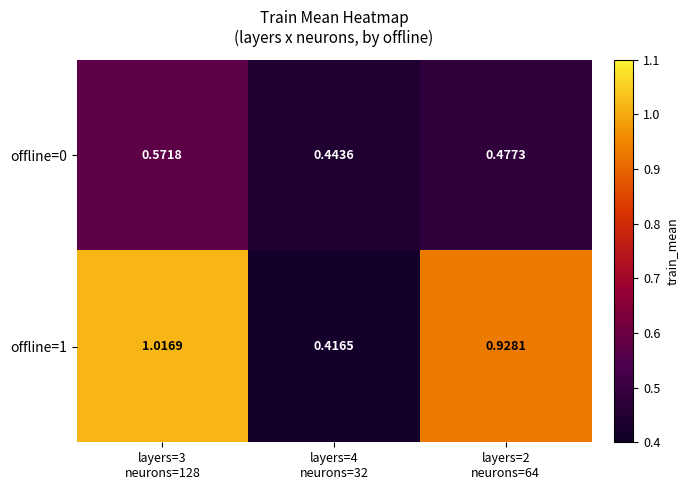

How many series are shown in this chart?

2